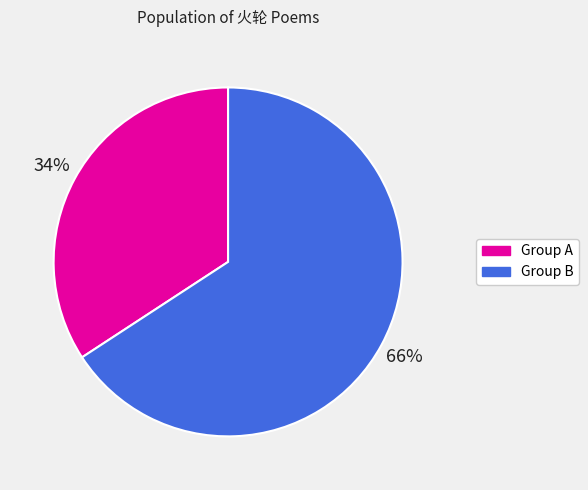

Is there any slice that represents more than half of the pie?

Yes